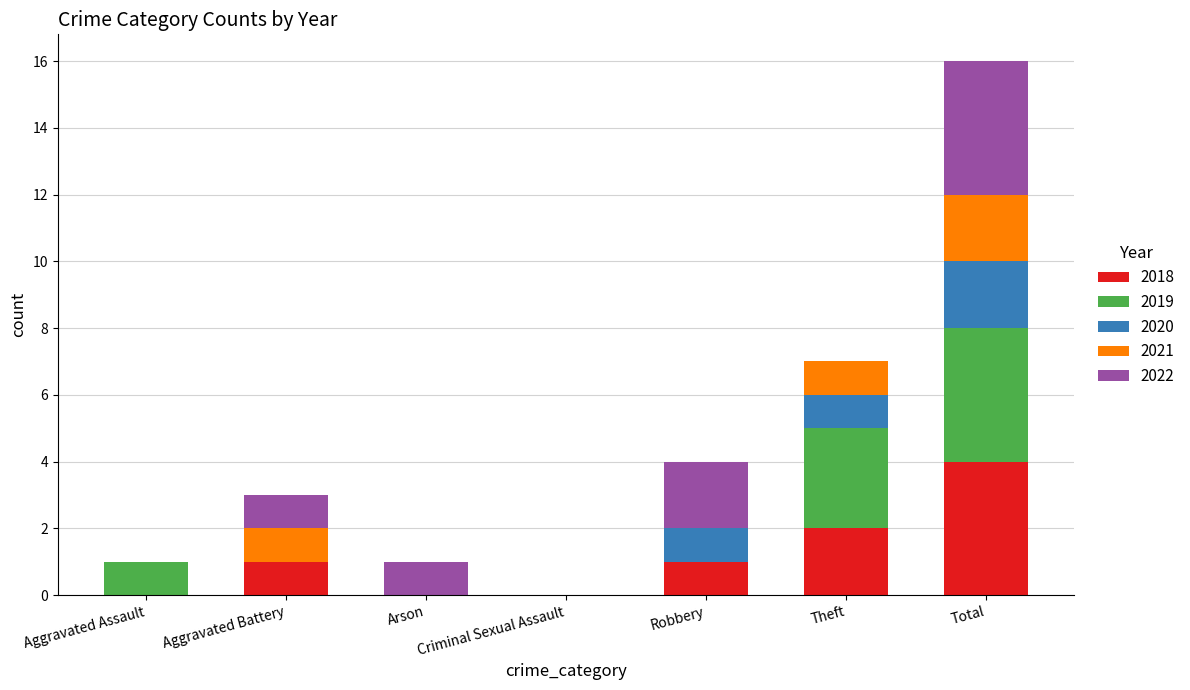

What is the highest value of the 2018 series?

4